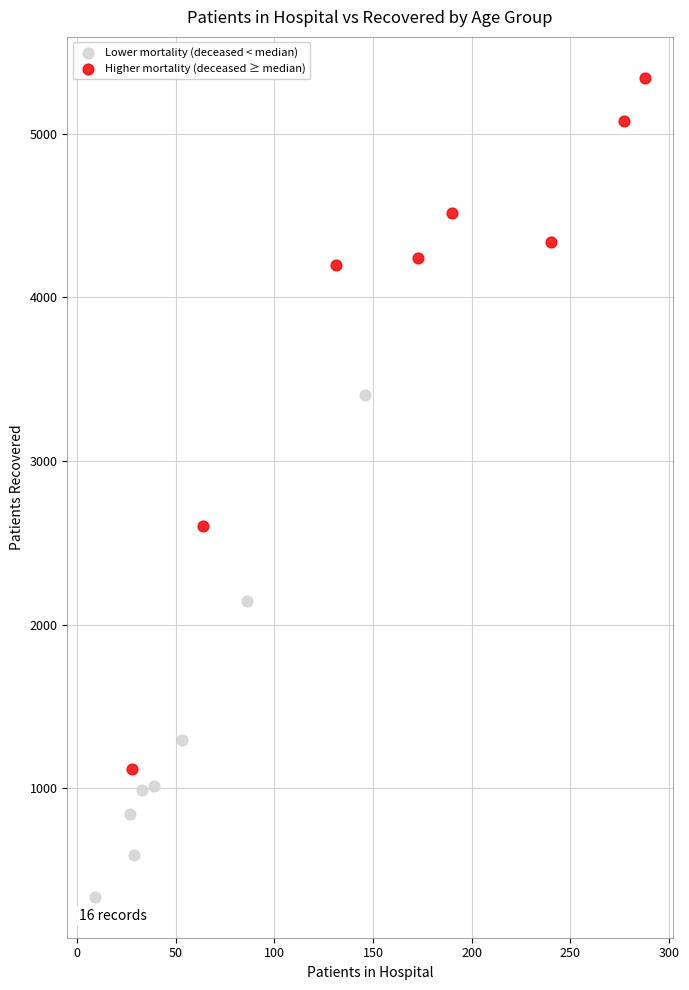

Which series reaches the maximum Y coordinate?

Higher mortality (deceased ≥ median)